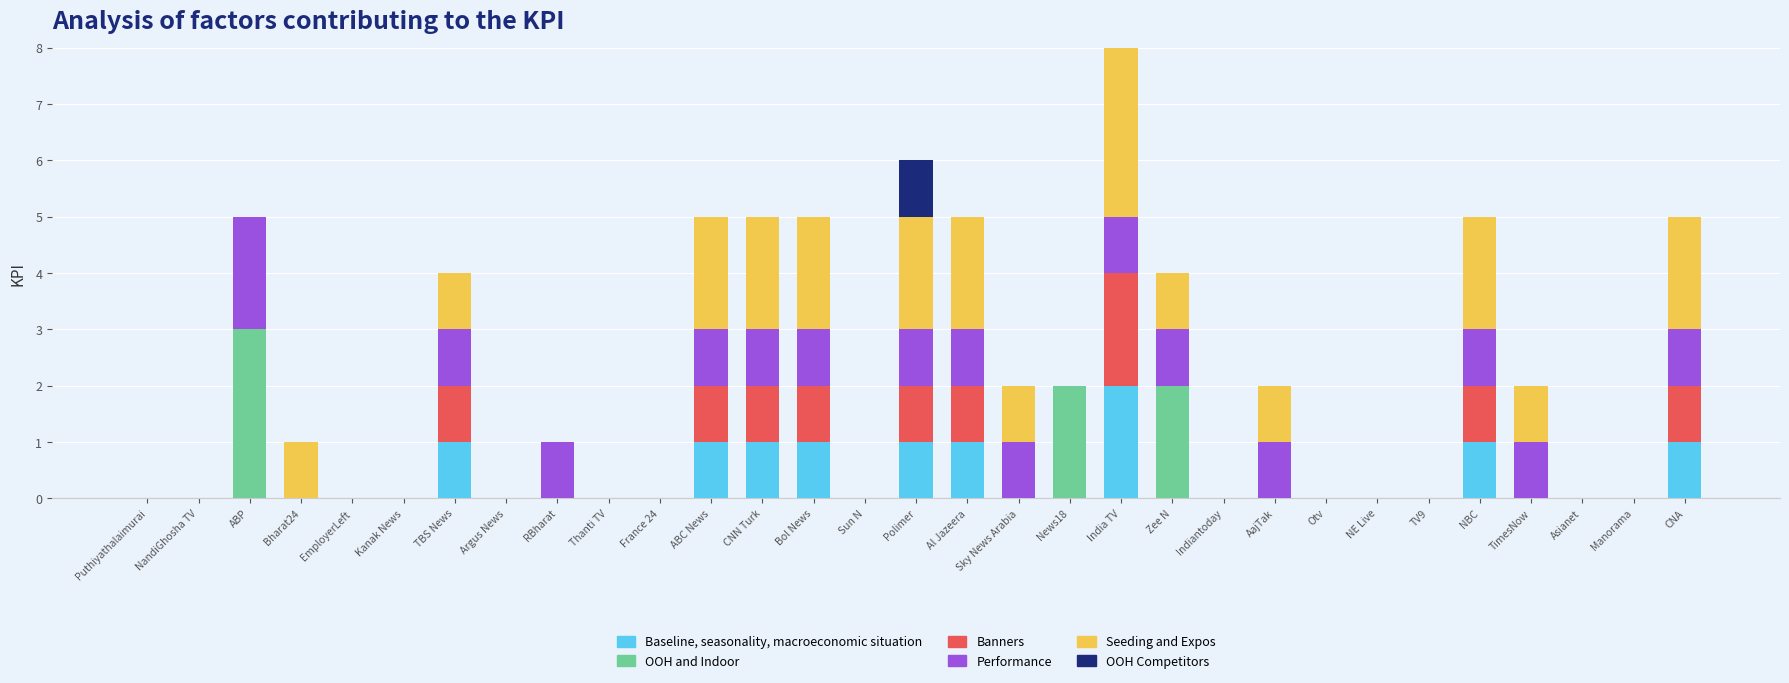

The value of Baseline, seasonality, macroeconomic situation at NandiGhosha TV is 1. True or false?

False